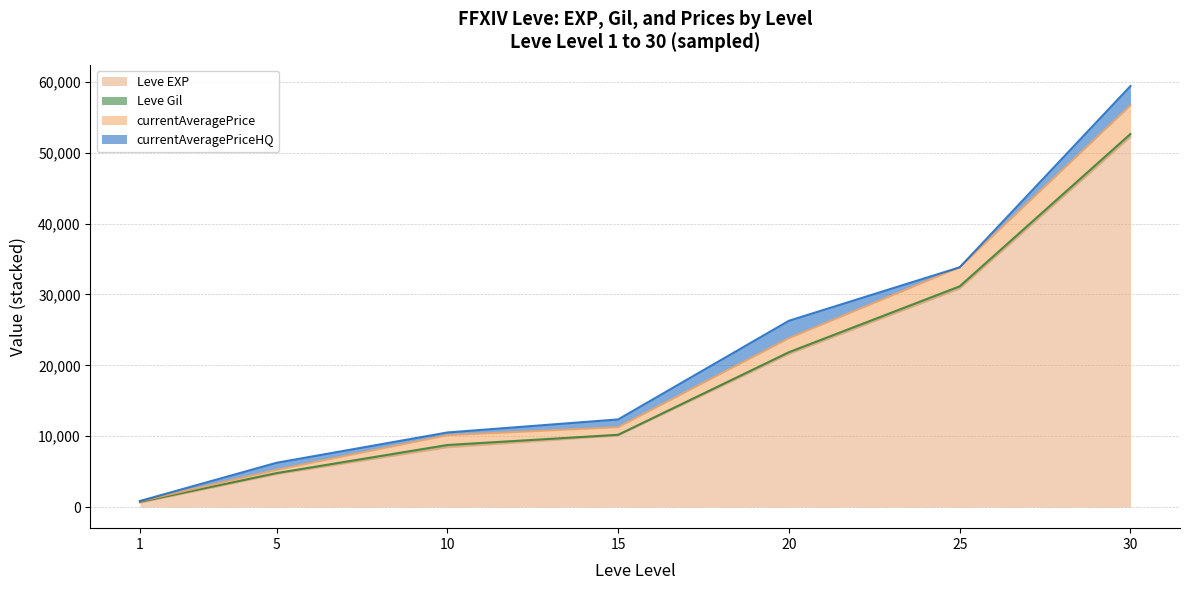

Does the chart have visible grid lines?

Yes